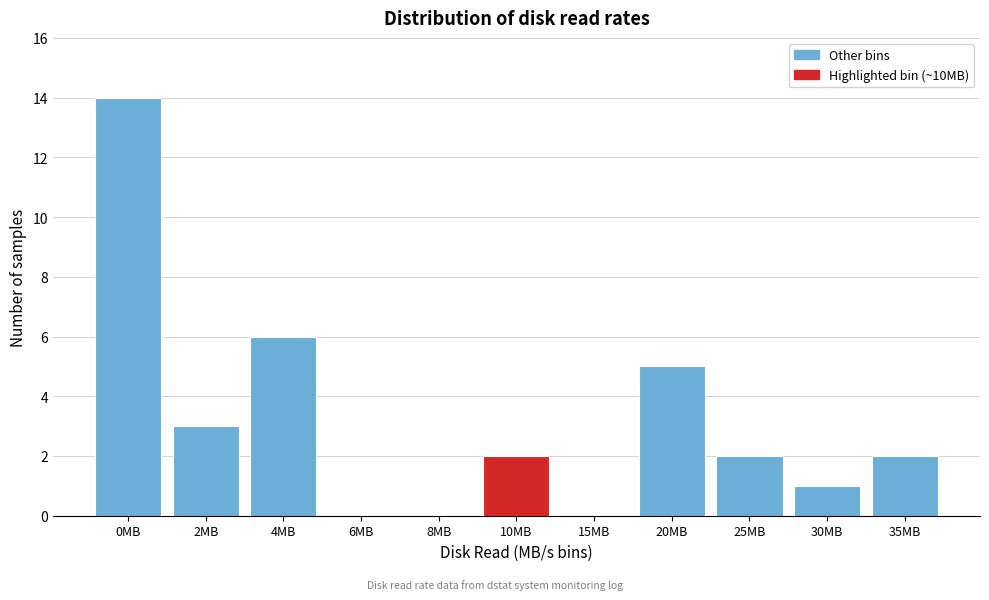

Reading left to right, list all the values displayed in this chart.

0MB=14	2MB=3	4MB=6	6MB=0	8MB=0	10MB=2	15MB=0	20MB=5	25MB=2	30MB=1	35MB=2